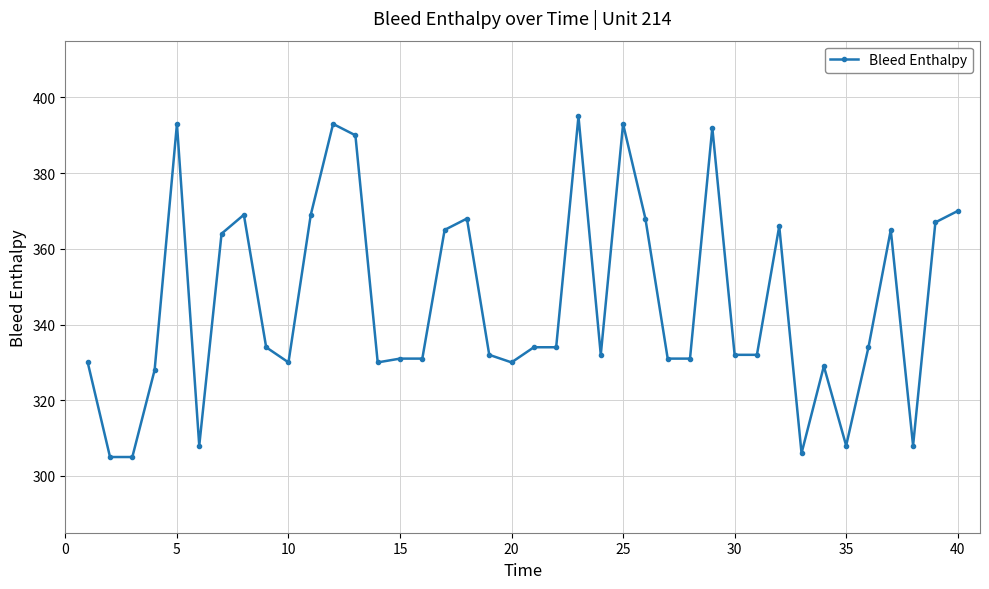

What is the greatest value displayed?

395